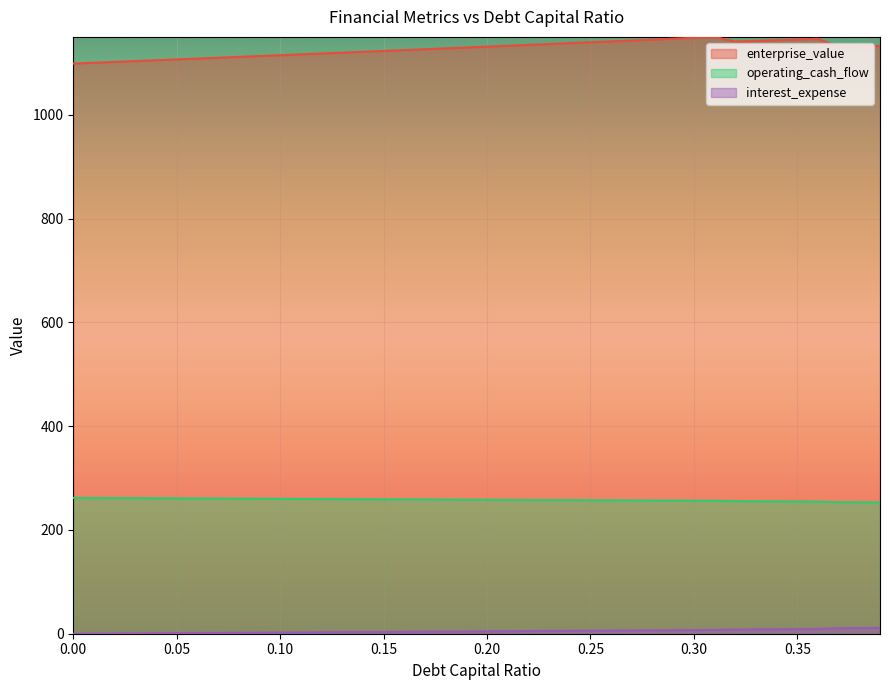

In cost_capital, how many points are higher than both neighbors (excluding endpoints)?

2